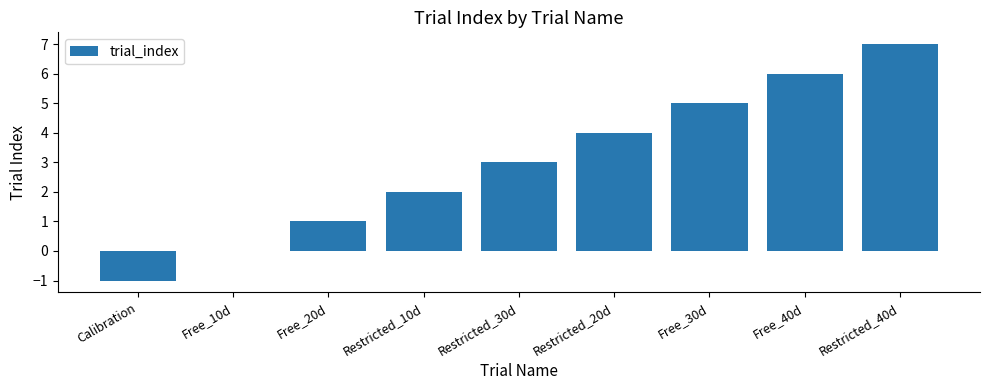

What is the ratio of the value at Restricted_10d to the value at Free_20d?

2.0